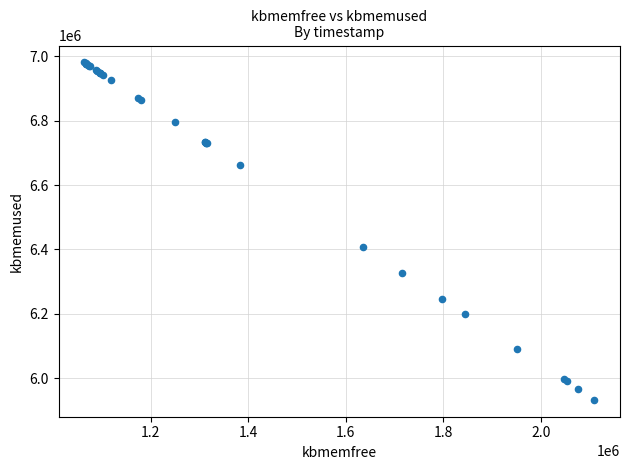

What Y value in the scatter plot is closest to 6457002?

6408008